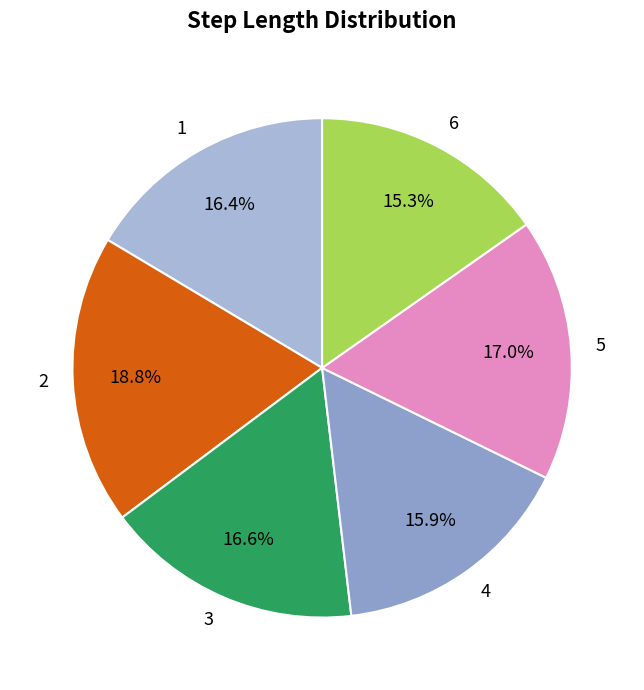

Which category has the biggest portion of the pie?

2